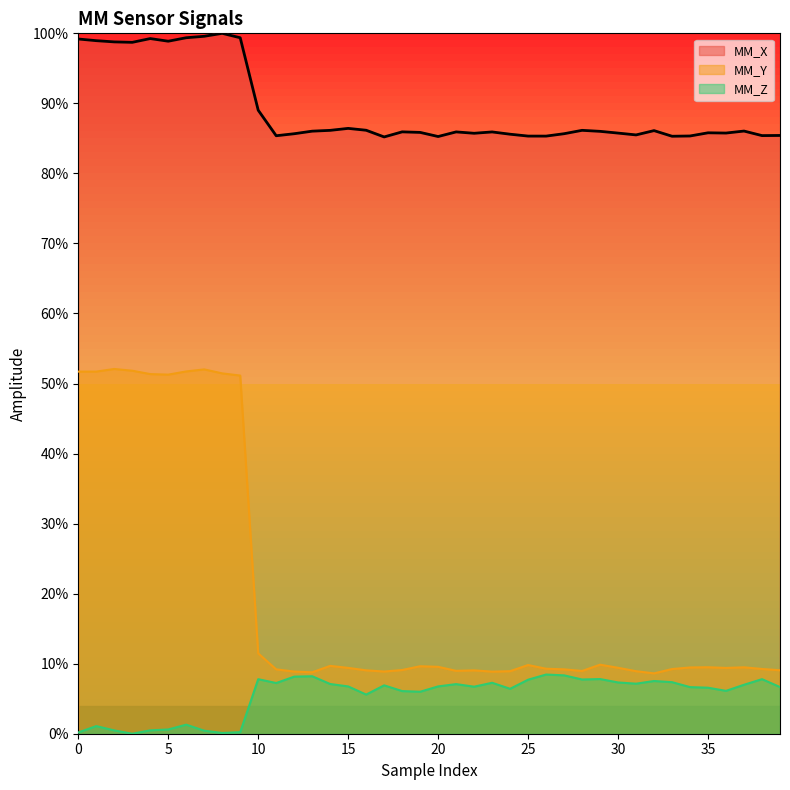

True or false: MM_Y and MM_X cross at least once.

False